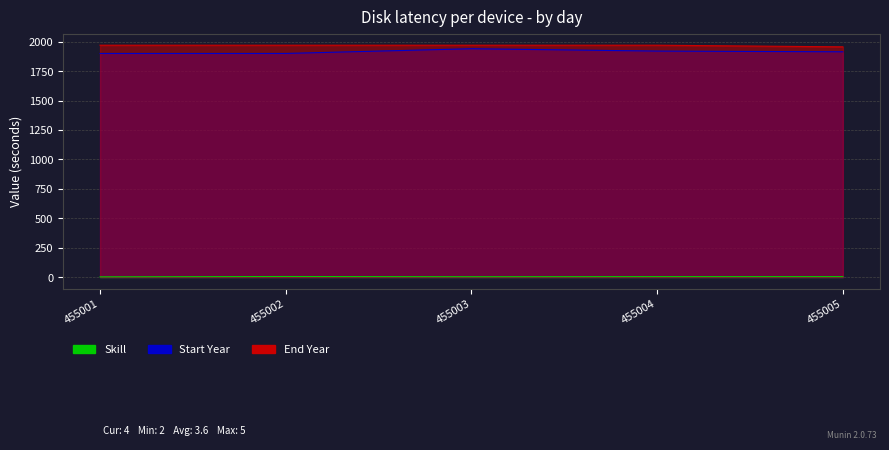

Which series changed the most between 455002 and 455004?

Start Year